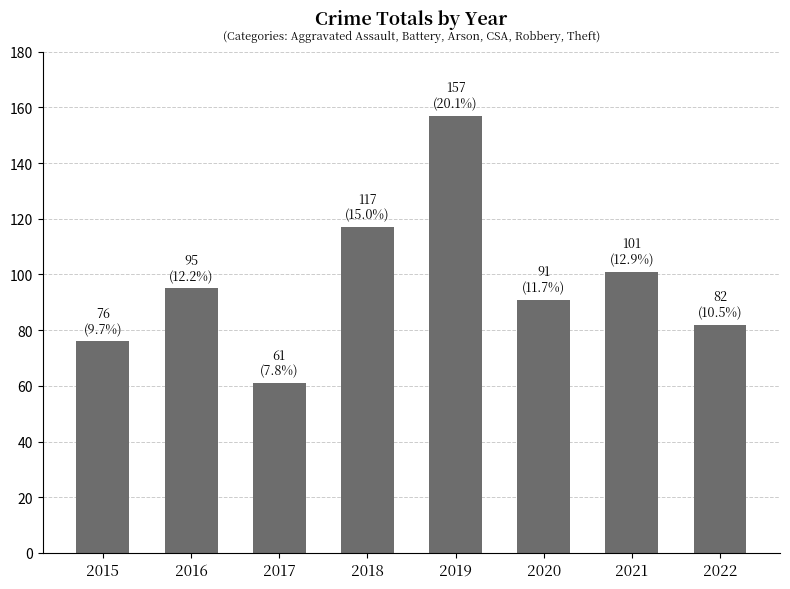

How many values are below 95?

4